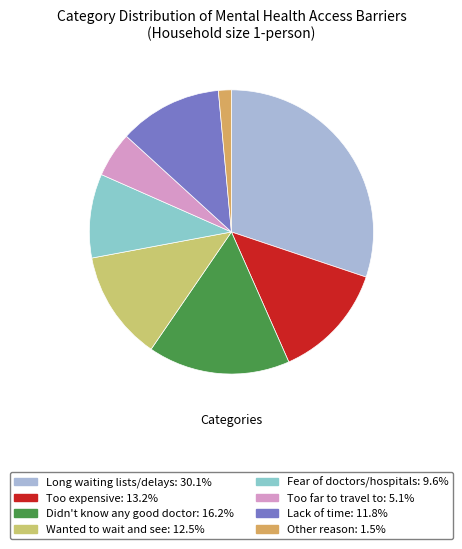

Rank the categories by value from lowest to highest.

Other reason, Too far to travel to, Fear of doctors/hospitals, Lack of time, Wanted to wait and see, Too expensive, Didn't know any good doctor, Long waiting lists/delays